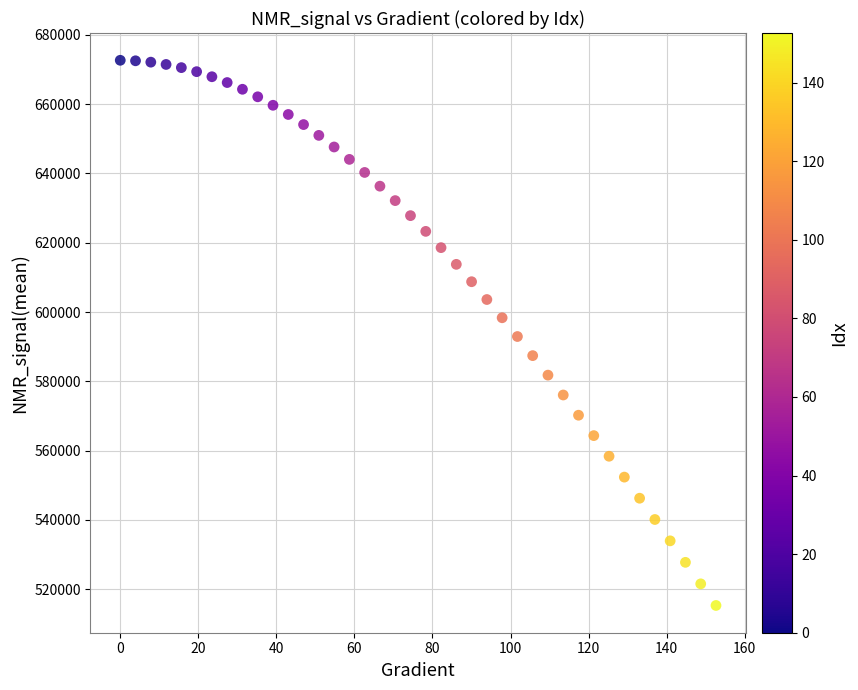

What is the range of Y values (max minus min)?

157274.7